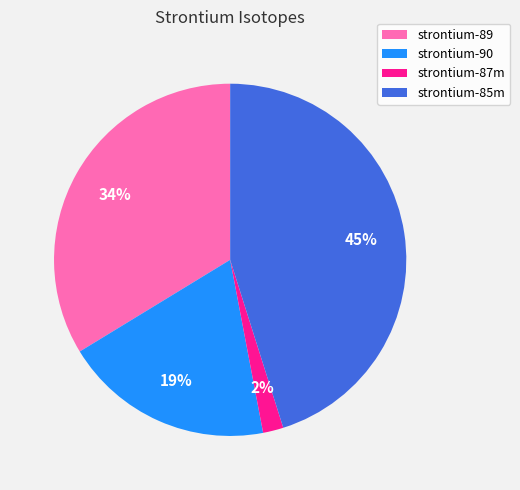

Which has a higher value, strontium-85m or strontium-89?

strontium-85m